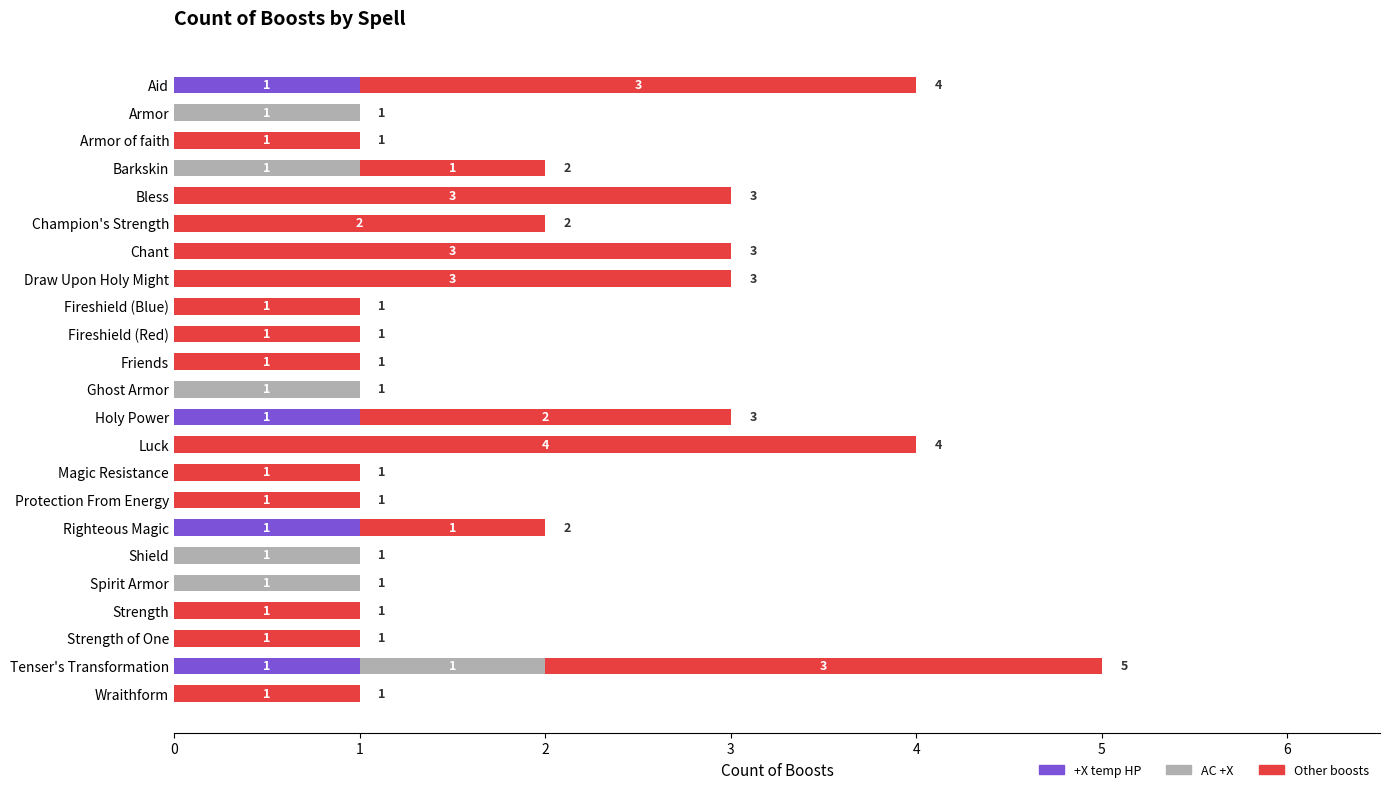

How many +X temp HP values are between 0 and 1?

23